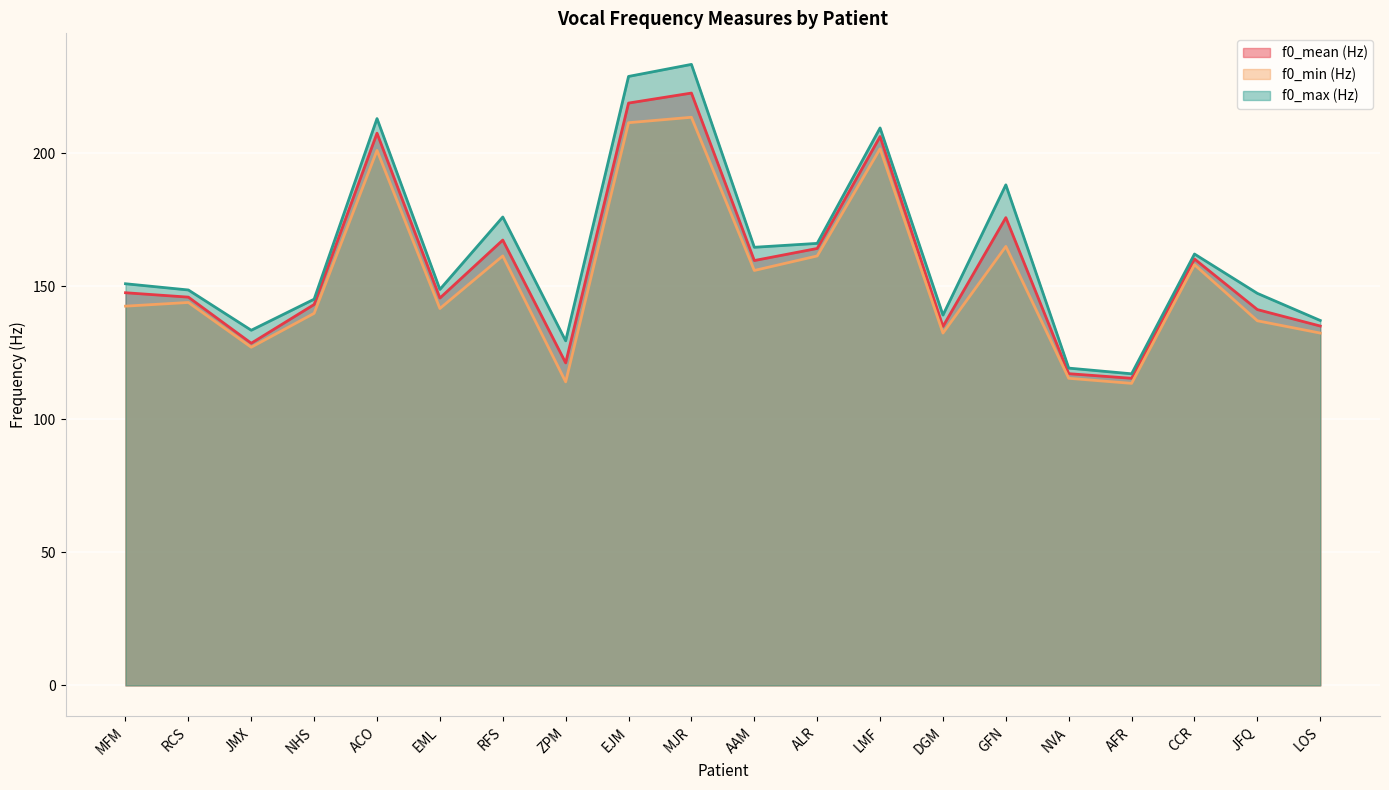

How many lines are shown in the chart?

3